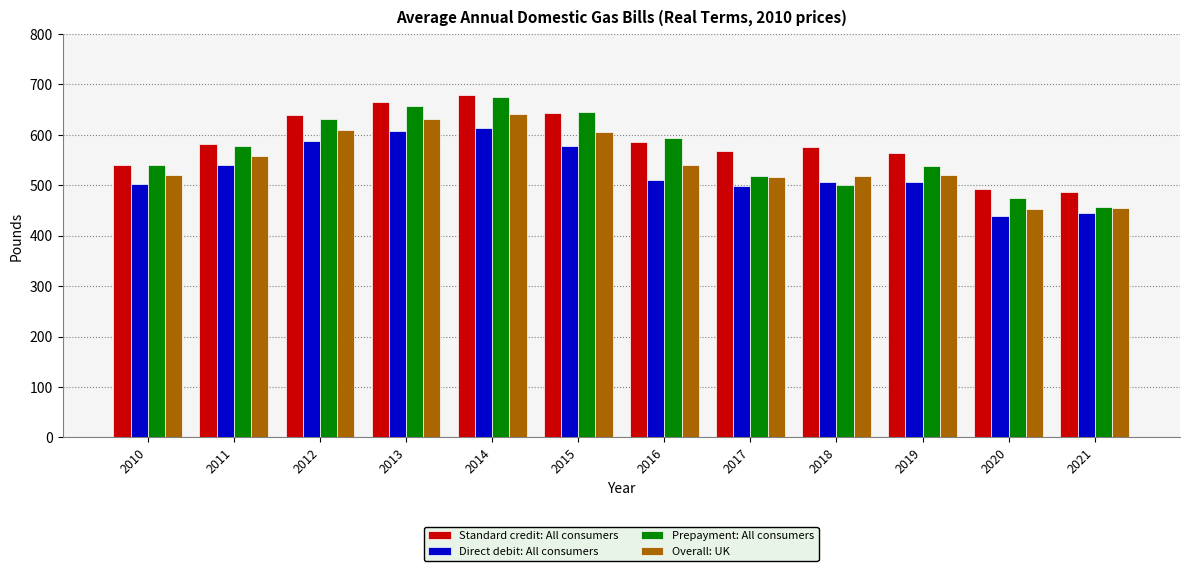

At which label does Prepayment: All consumers reach its peak?

2014